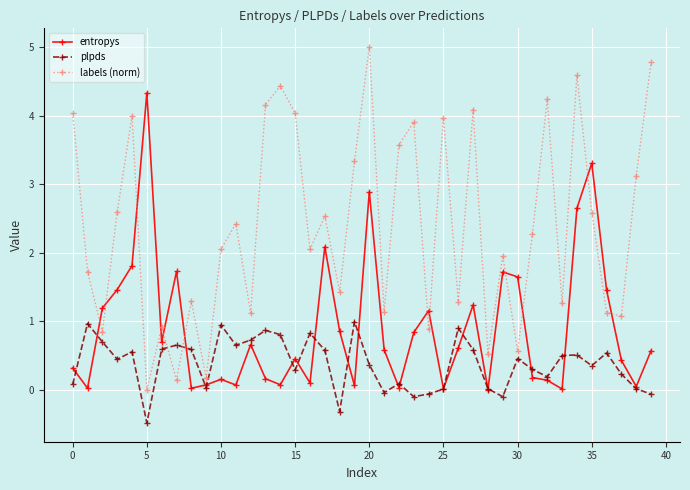

Which series has the largest range (max minus min)?

labels (norm)